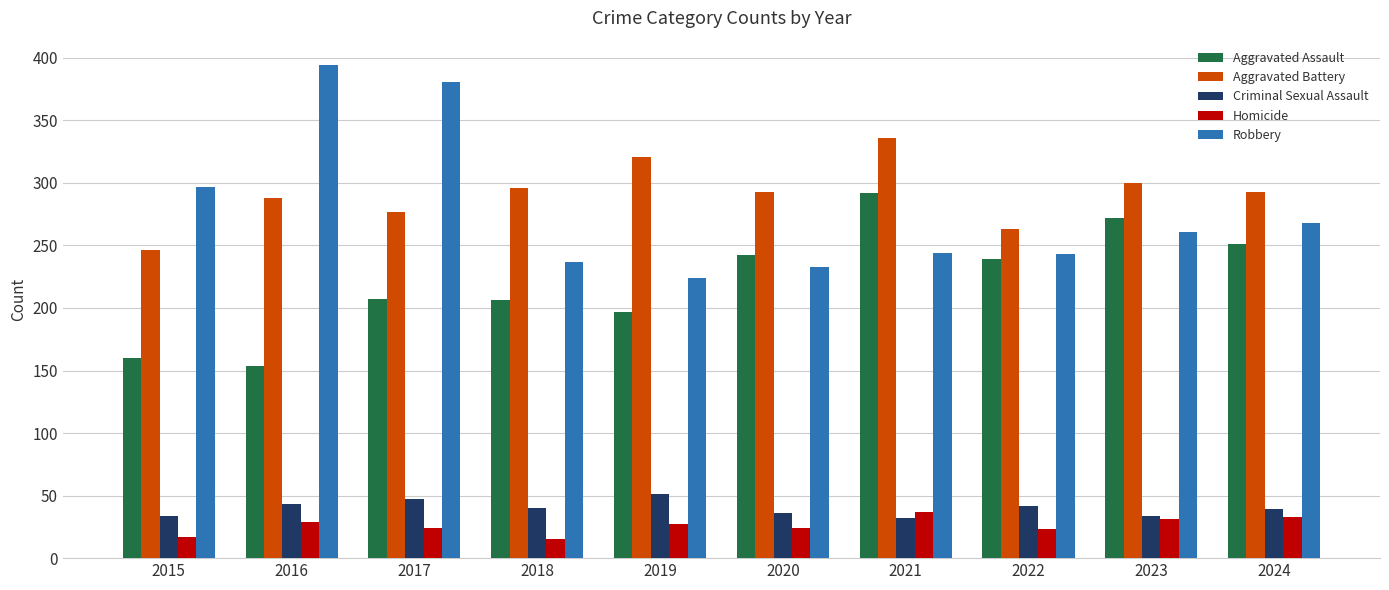

Count the number of data series in this chart.

5